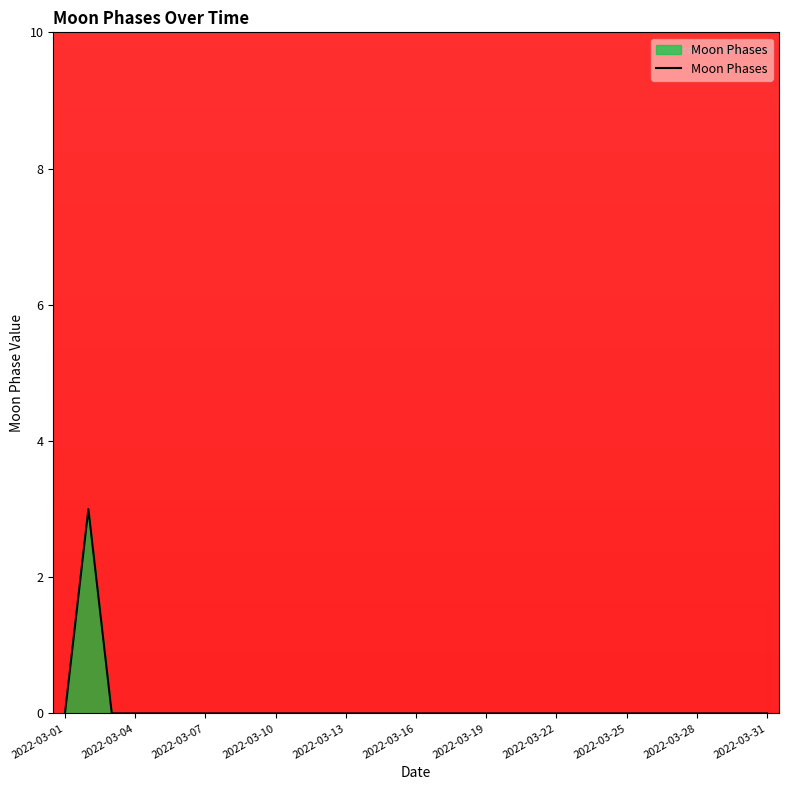

What is the difference between the maximum and minimum values?

3